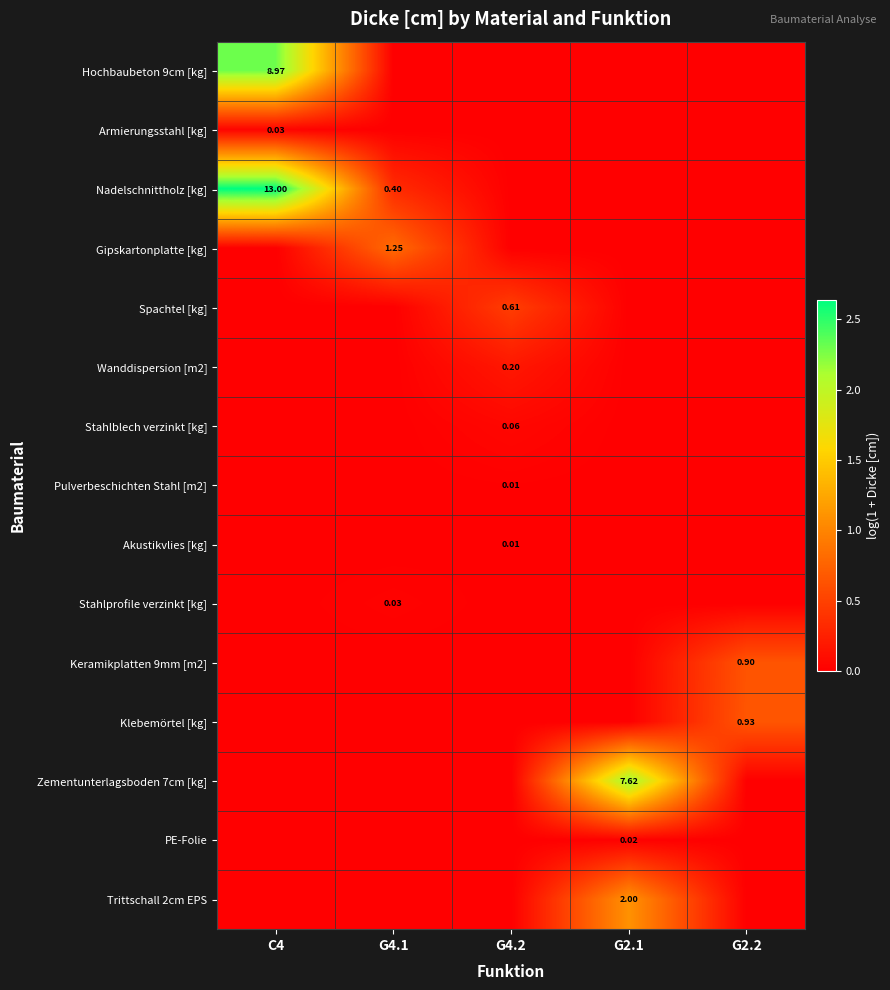

Is it true that Hochbaubeton 9cm [kg] equals 1.3 at G2.1?

False